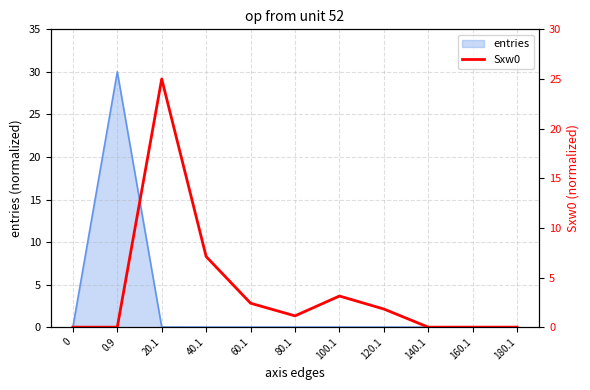

What is the difference between the values at 180.1 and 20.1?

25.0